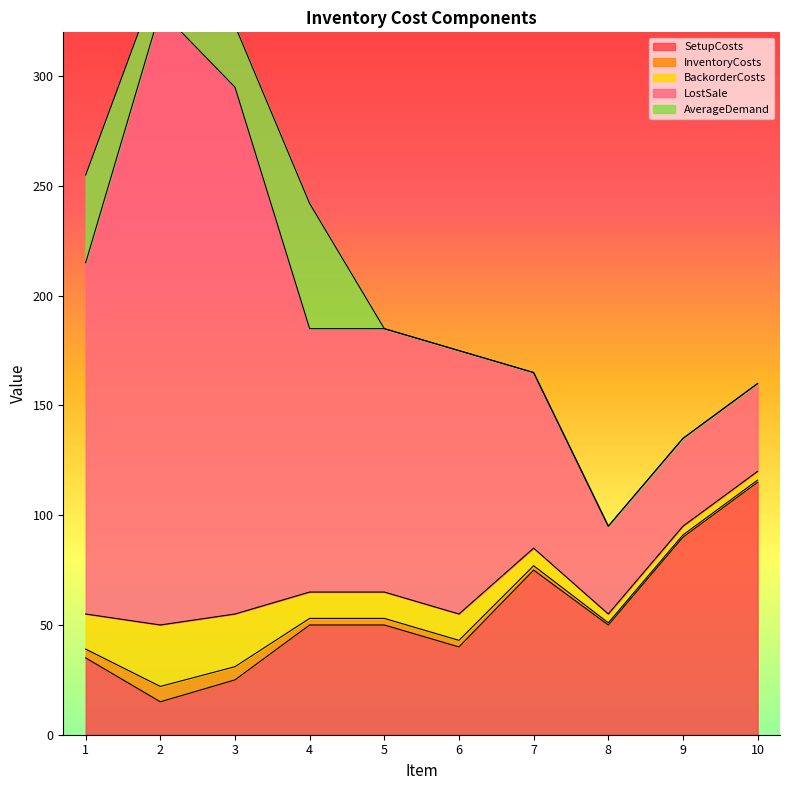

Where is the first local maximum for BackorderCosts?

2